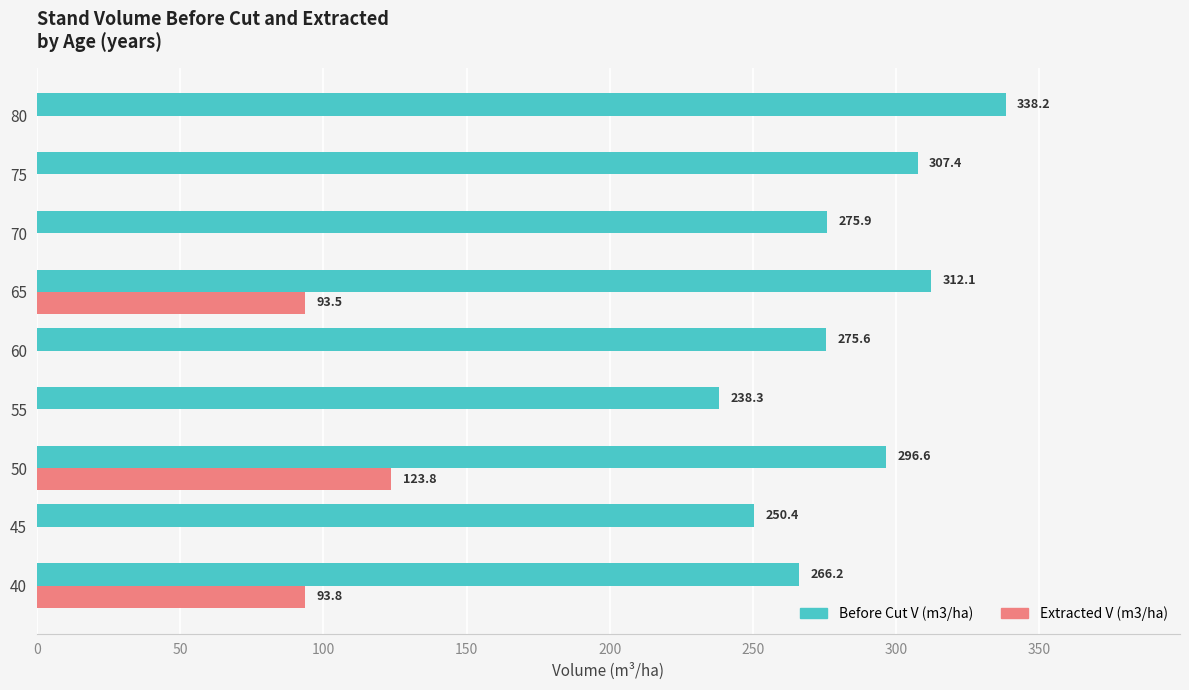

What is the maximum value for Before Cut V (m3/ha)?

338.2